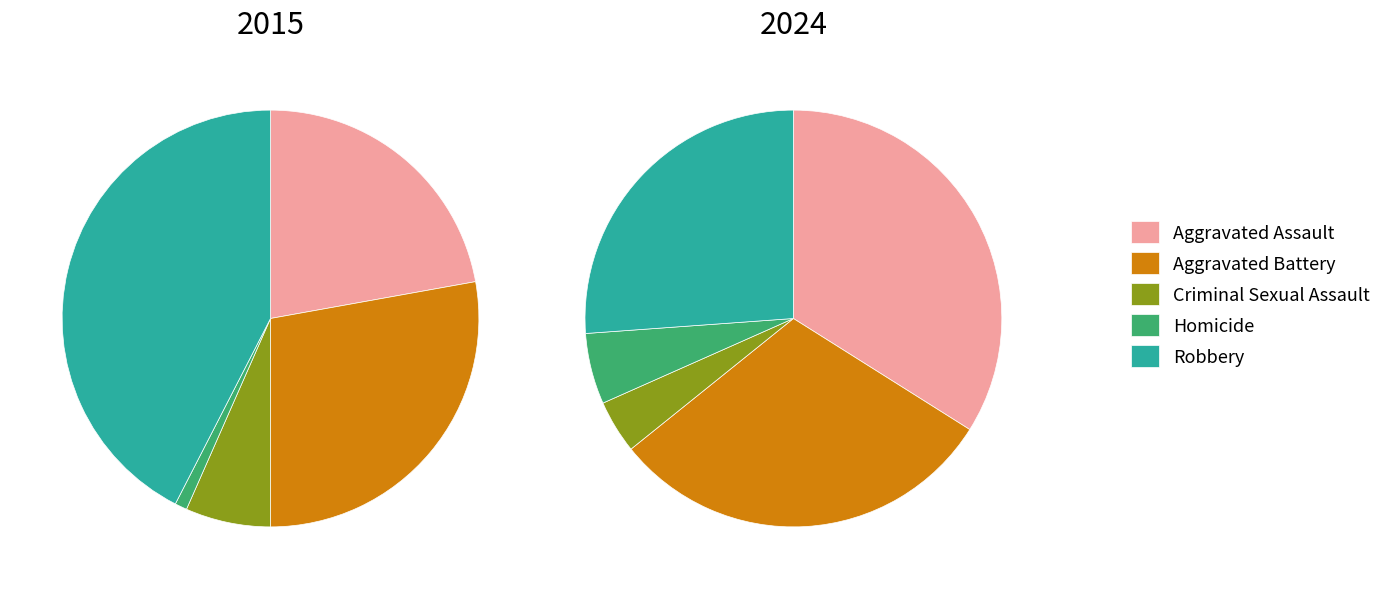

Count the number of slices in the pie.

5